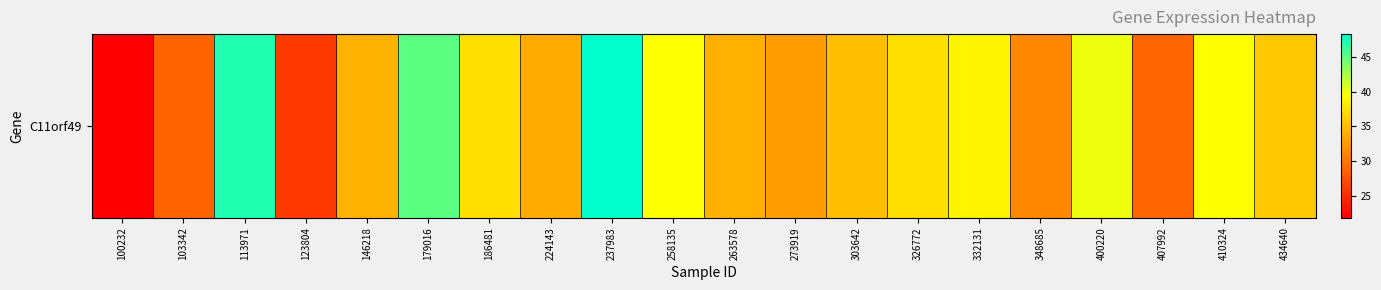

The chart shows a value of 63.3 at 237983. True or false?

False